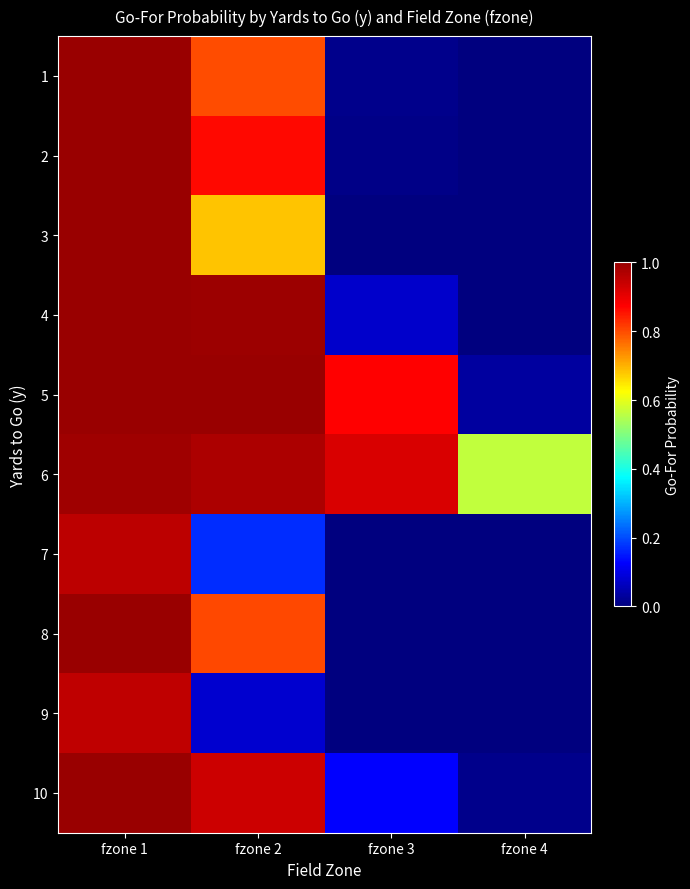

Reading left to right, extract all data points from this chart.

1: fzone 1=1.0	fzone 2=0.8	fzone 3=0.0	fzone 4=0.0
2: fzone 1=1.0	fzone 2=0.9	fzone 3=0.0	fzone 4=0.0
3: fzone 1=1.0	fzone 2=0.7	fzone 3=0.0	fzone 4=0.0
4: fzone 1=1.0	fzone 2=1.0	fzone 3=0.1	fzone 4=0.0
5: fzone 1=1.0	fzone 2=1.0	fzone 3=0.9	fzone 4=0.0
6: fzone 1=1.0	fzone 2=1.0	fzone 3=0.9	fzone 4=0.6
7: fzone 1=1.0	fzone 2=0.2	fzone 3=0.0	fzone 4=0.0
8: fzone 1=1.0	fzone 2=0.8	fzone 3=0.0	fzone 4=0.0
9: fzone 1=1.0	fzone 2=0.1	fzone 3=0.0	fzone 4=0.0
10: fzone 1=1.0	fzone 2=0.9	fzone 3=0.1	fzone 4=0.0